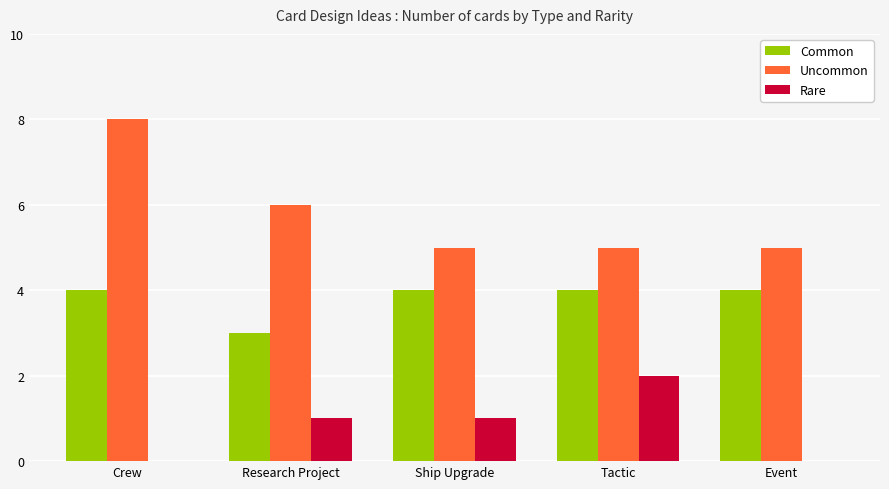

How many distinct data groups are displayed?

3